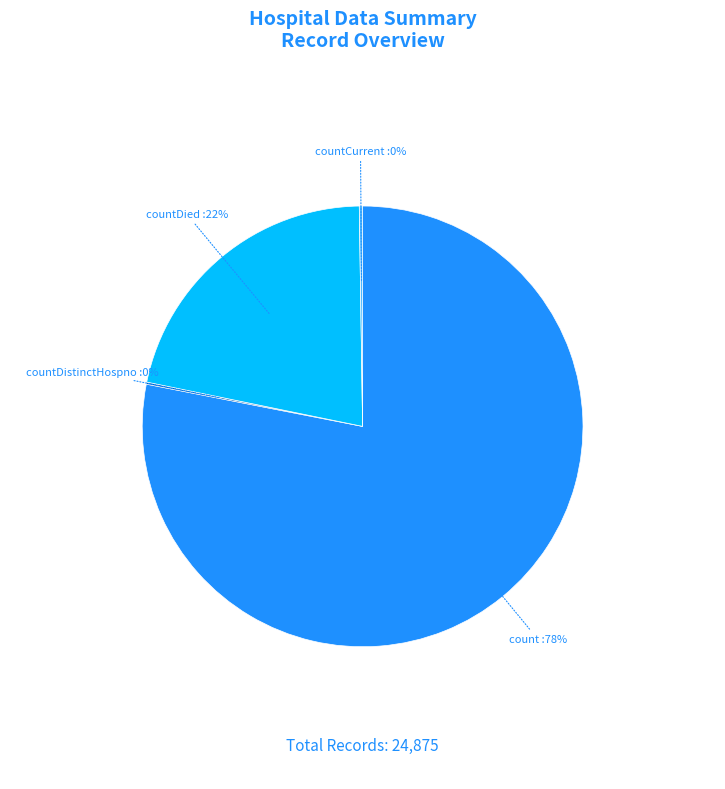

Does any single category account for the majority?

Yes